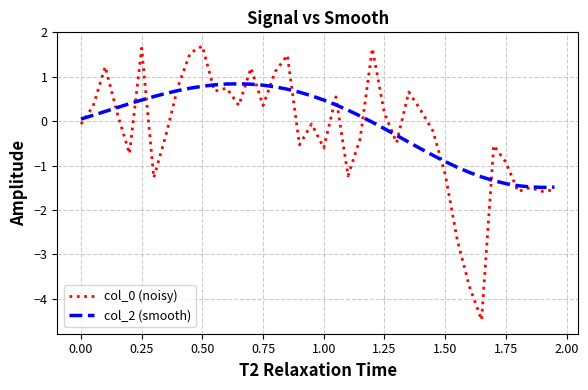

What is the smallest value displayed?

-4.5